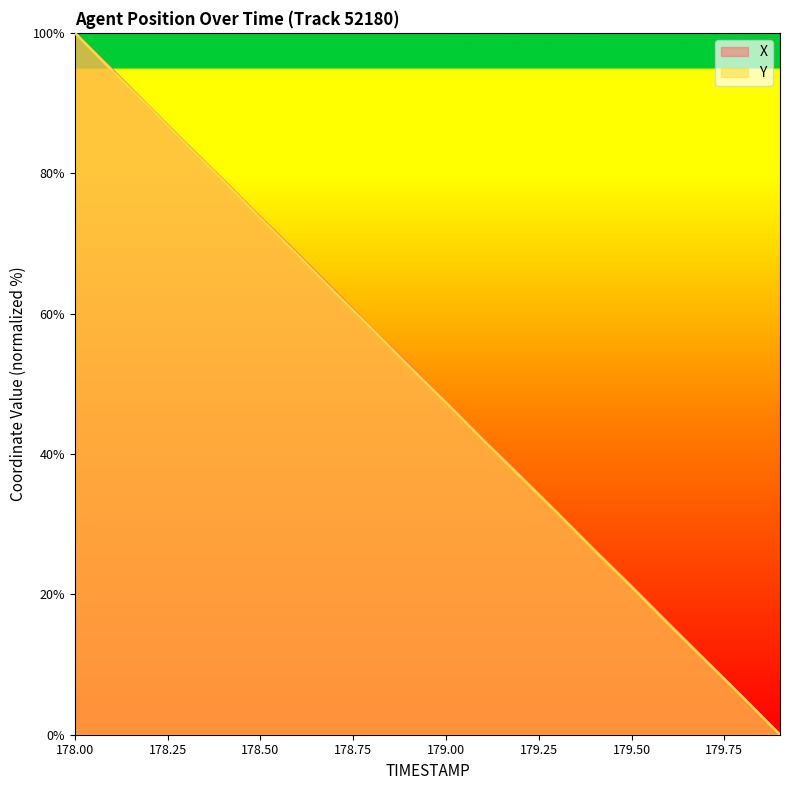

Reading left to right, extract all data points from this chart.

X: 100.0	94.8	89.5	84.2	79.0	73.7	68.6	63.3	58.0	52.8	47.5	42.2	37.0	31.7	26.4	21.2	15.9	10.6	5.3	0.0
Y: 100.0	94.7	89.5	84.1	78.9	73.6	68.4	63.1	57.9	52.5	47.3	42.0	36.8	31.6	26.3	21.1	15.7	10.5	5.3	0.0